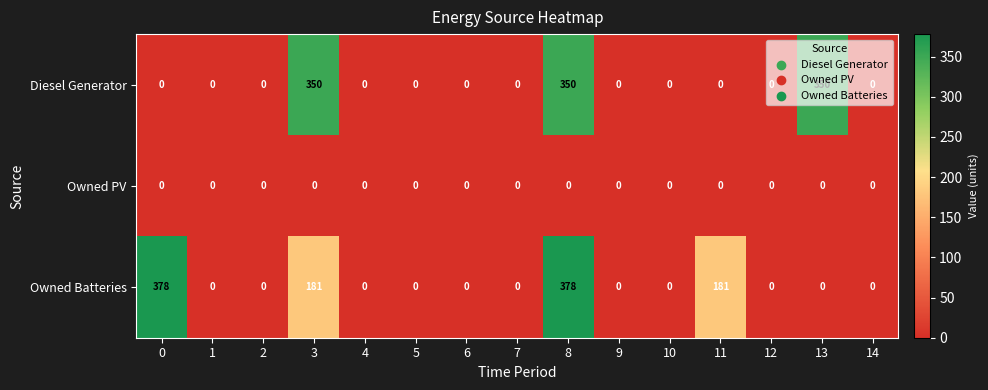

At which category is the sum across all series the highest?

8